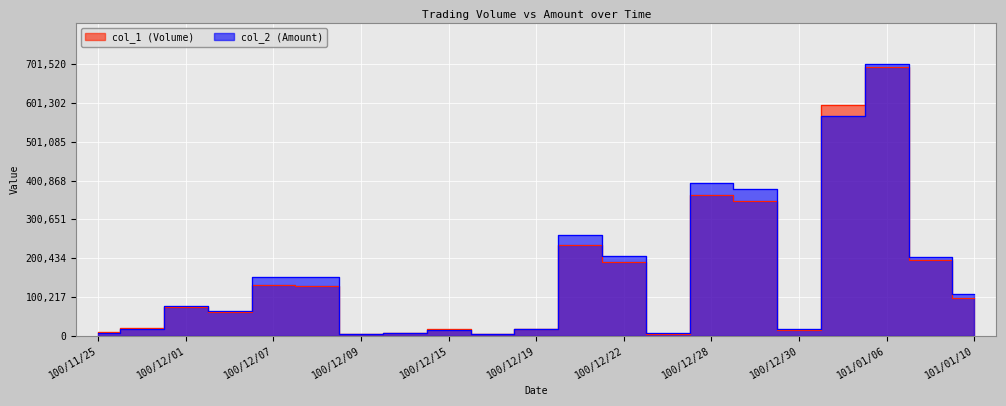

List the series in order of their peak value, highest first.

col_2 (Amount), col_1 (Volume)